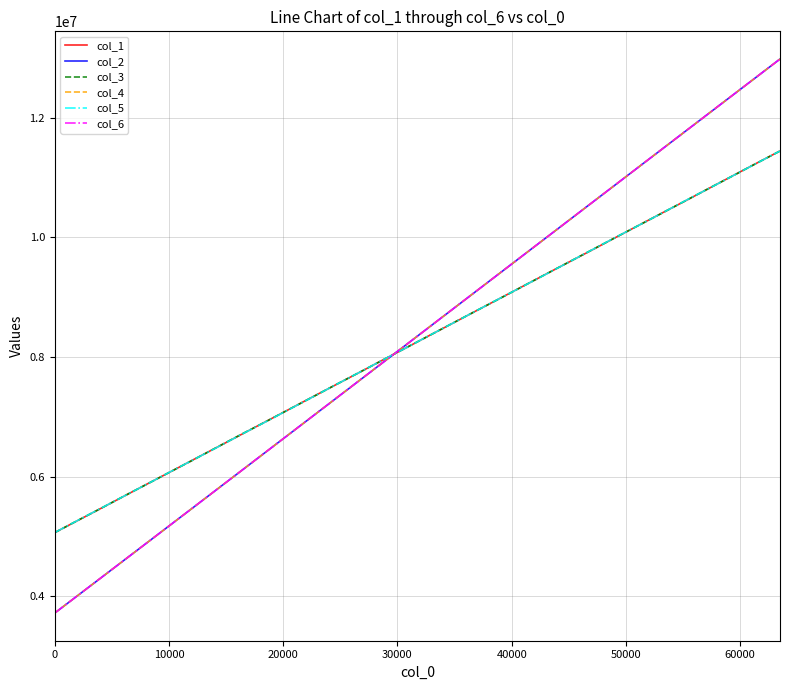

What is the difference between the second highest and second lowest values in the col_1 series?

5970259